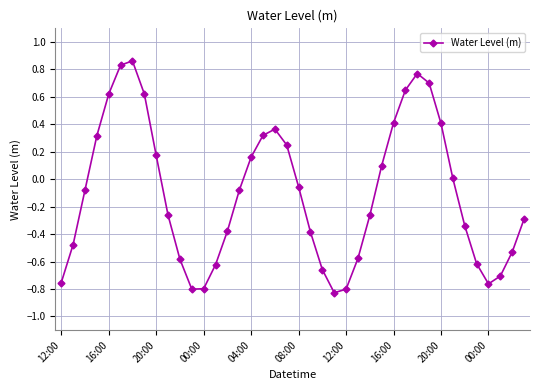

What is the difference between the maximum and minimum values?

1.7